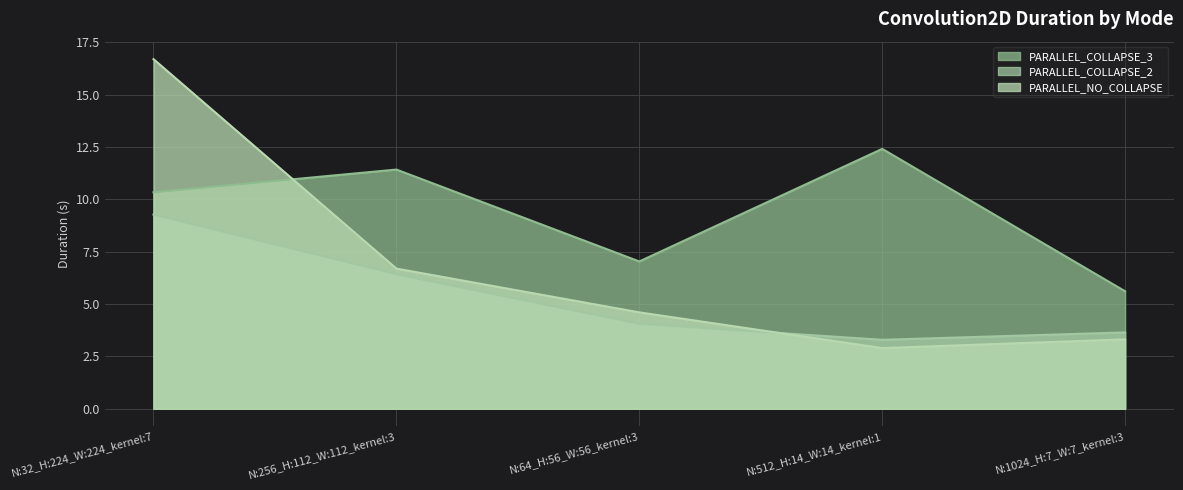

Where is the first local maximum for PARALLEL_COLLAPSE_3?

N:256_H:112_W:112_kernel:3